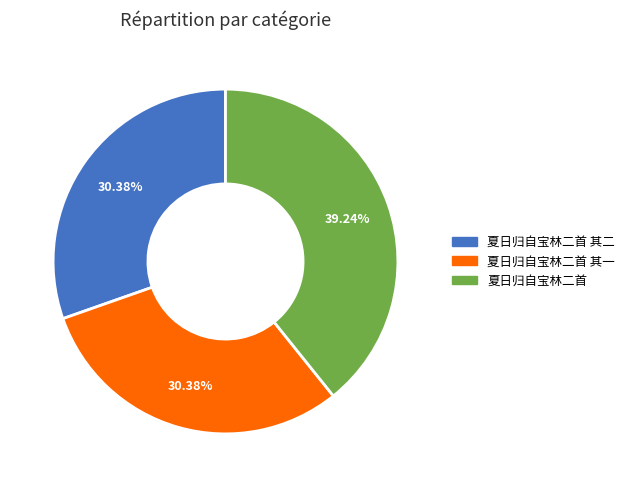

Is there a majority slice in this chart?

No